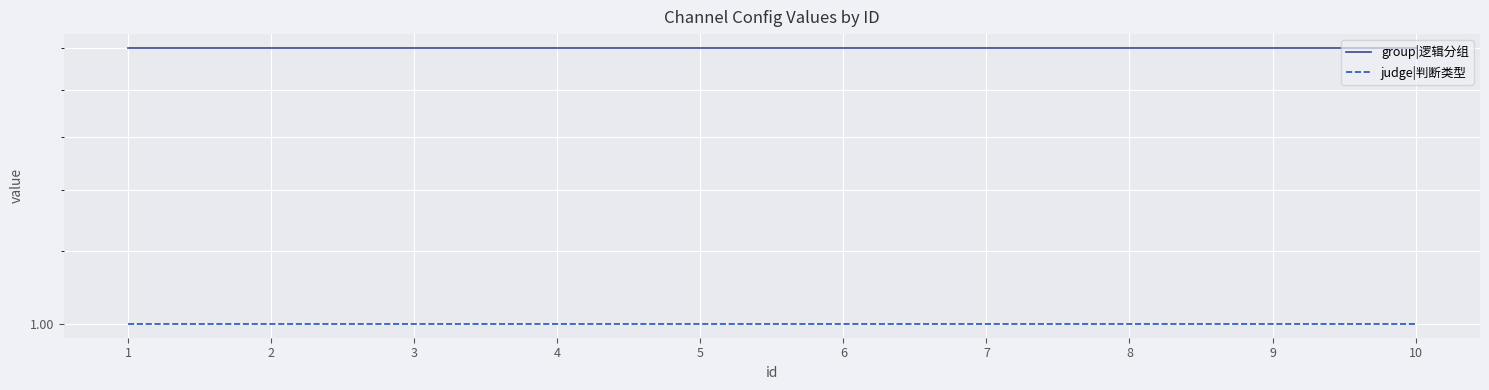

Is this an area chart (filled region under the line)?

No